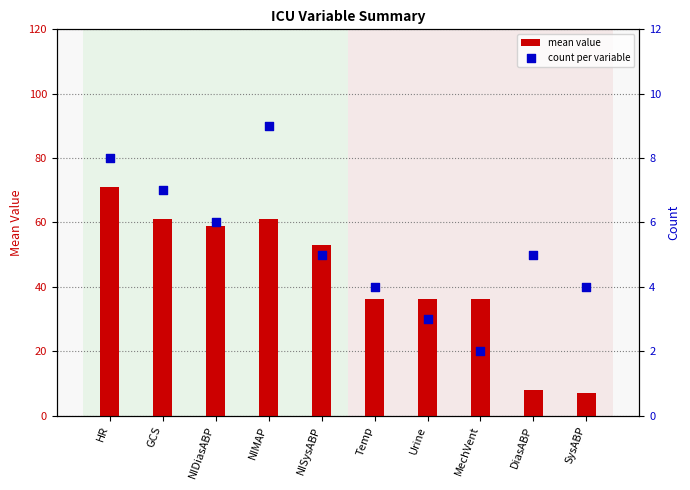

Which series contains the highest Y value?

mean value